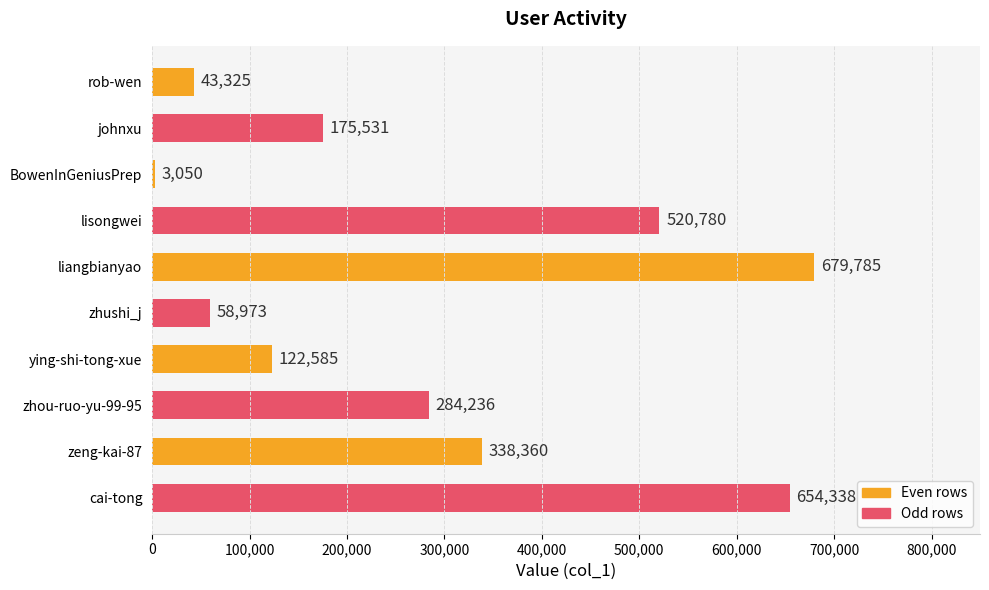

Does the chart contain stacked bars?

No